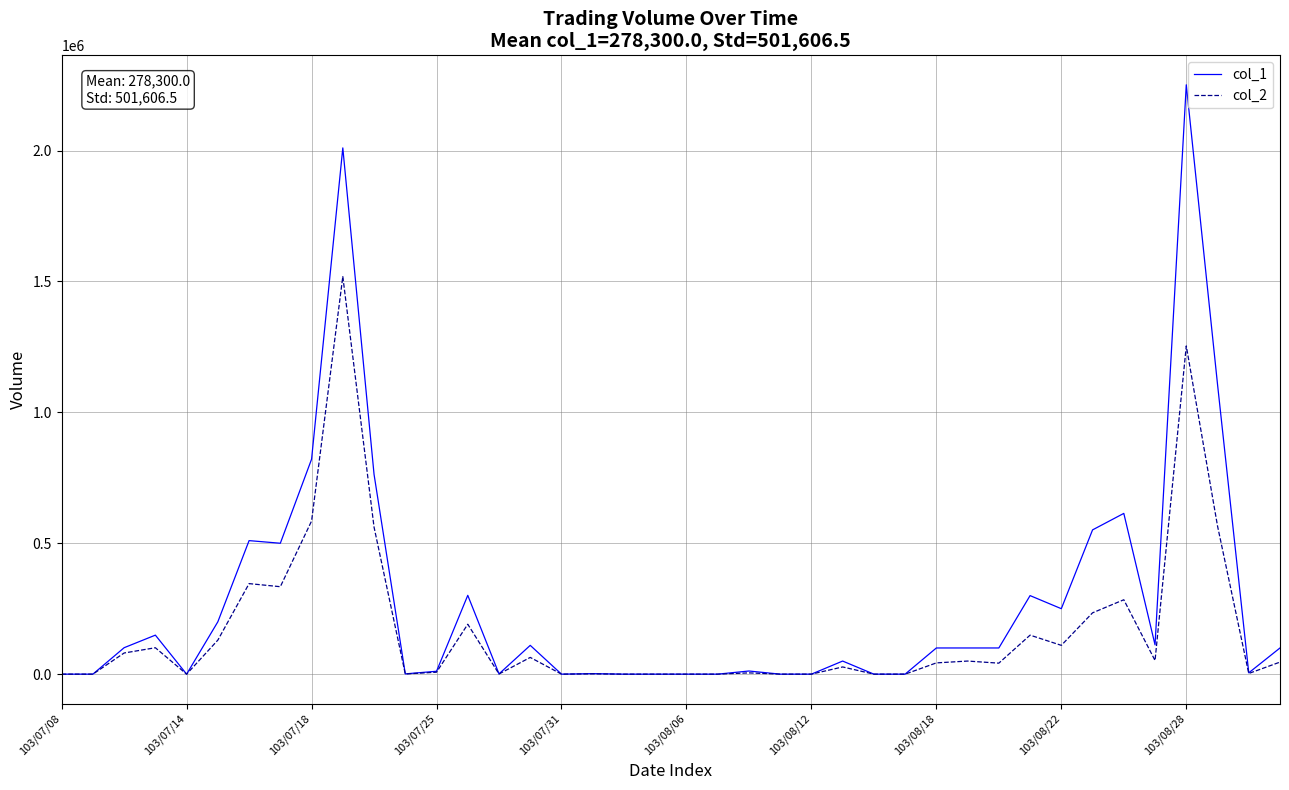

List the series in order of their overall mean, lowest first.

col_2, col_1